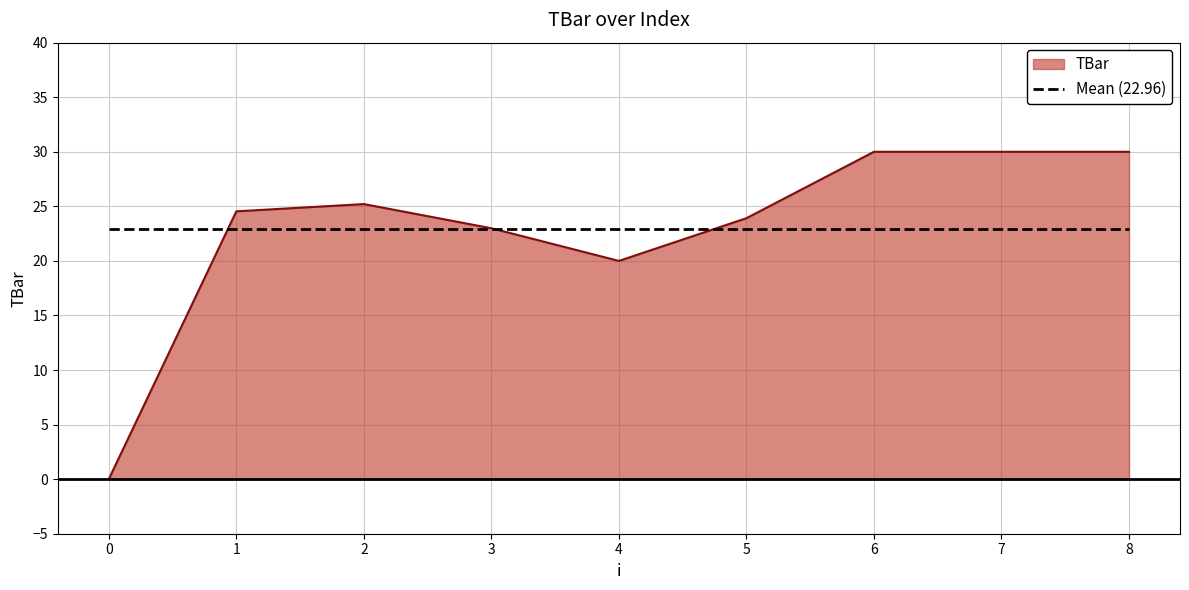

What is the sum of all values?

206.7